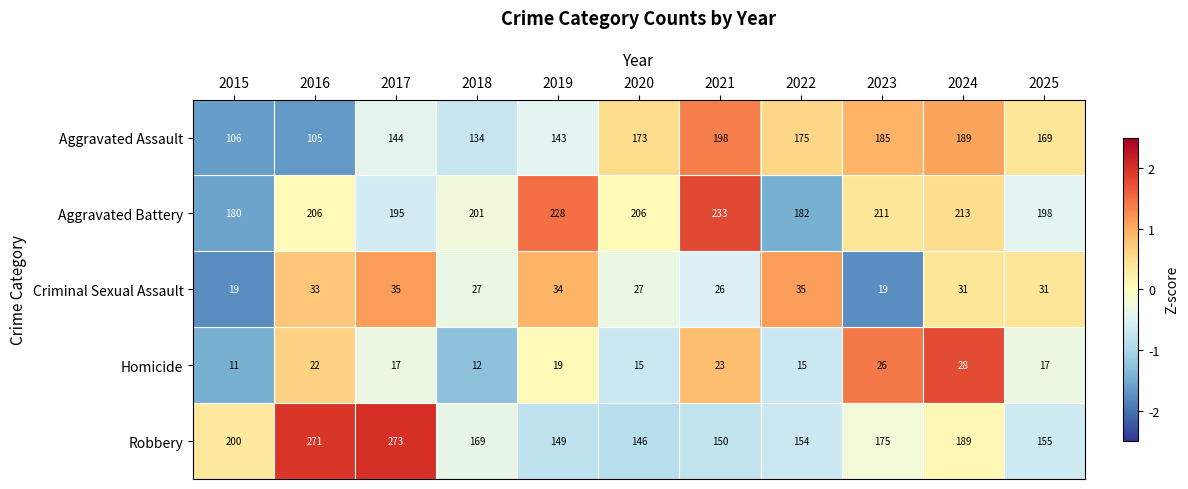

What is the sum of all Homicide values?

205